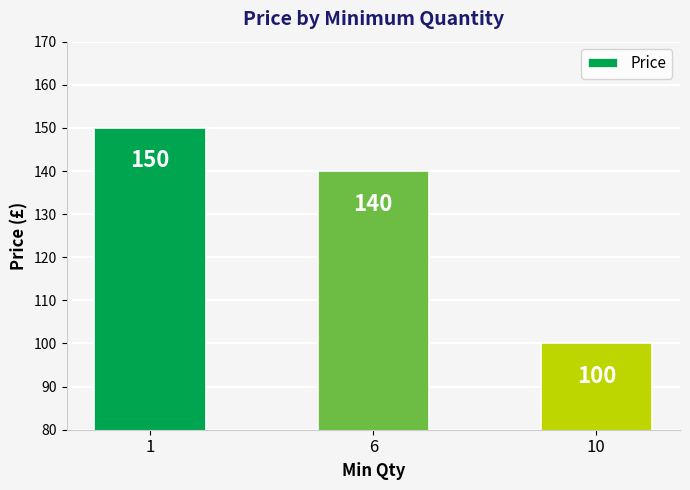

Read the value at 1, to the nearest 5.

150